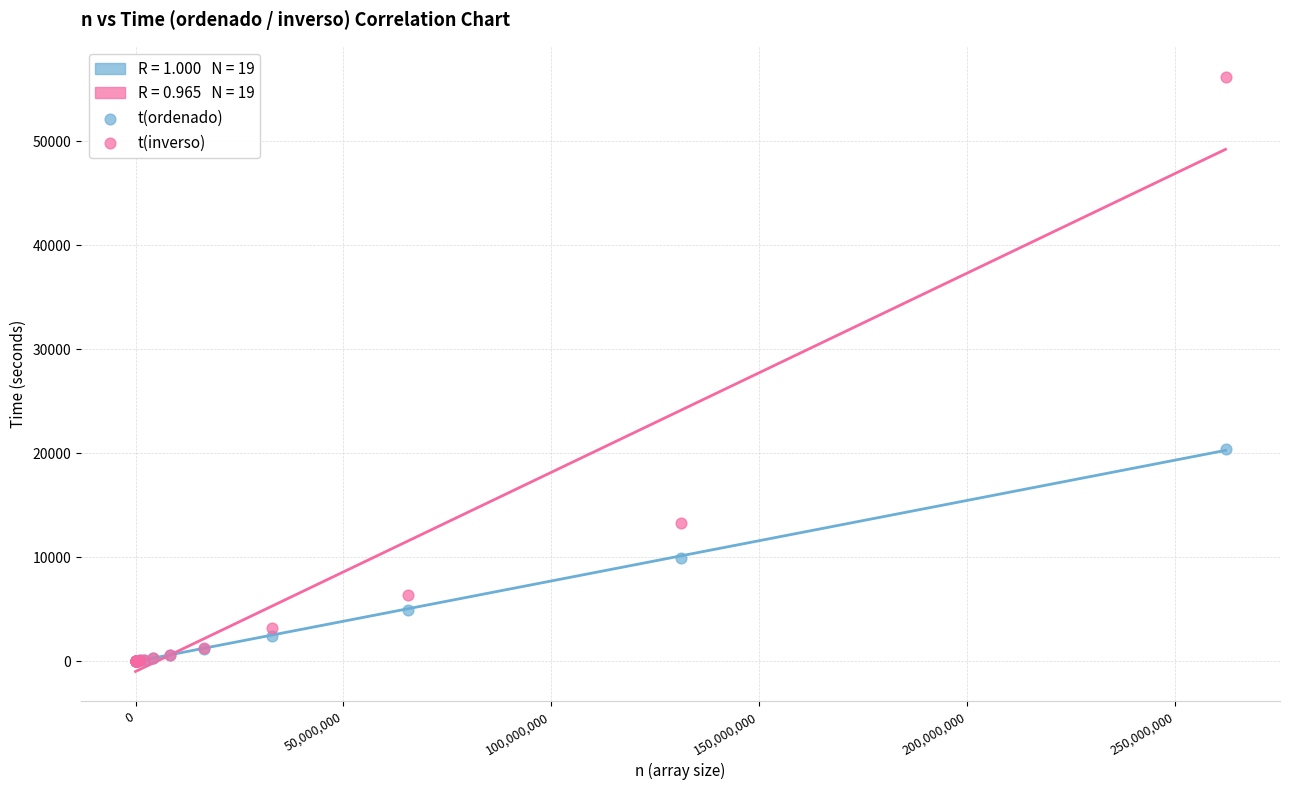

Which series reaches the maximum Y coordinate?

t(inverso)